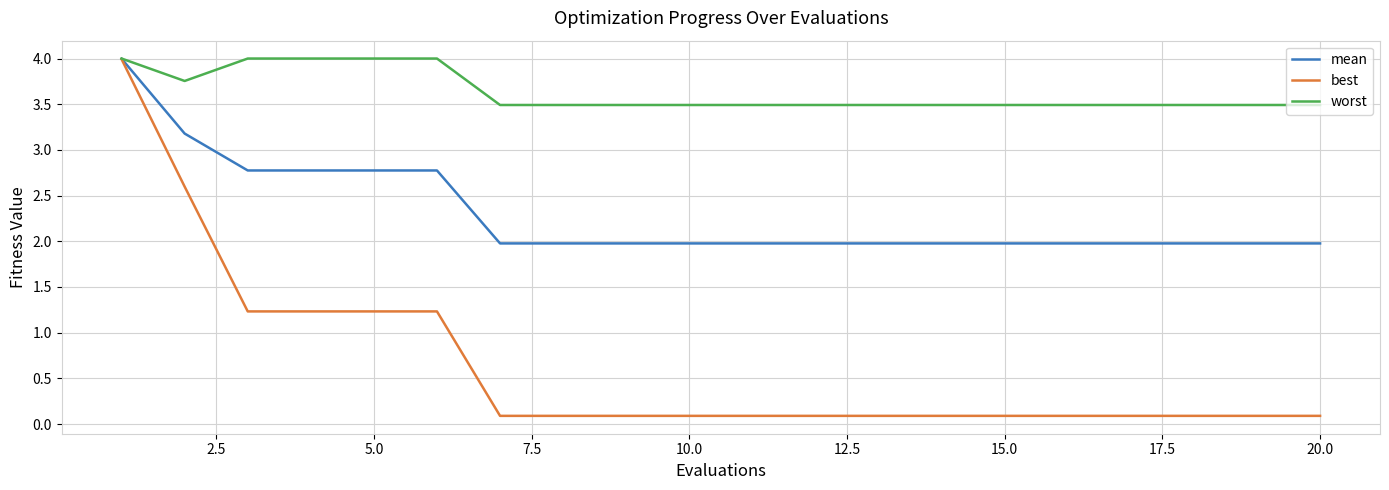

Which series has the largest range (max minus min)?

best